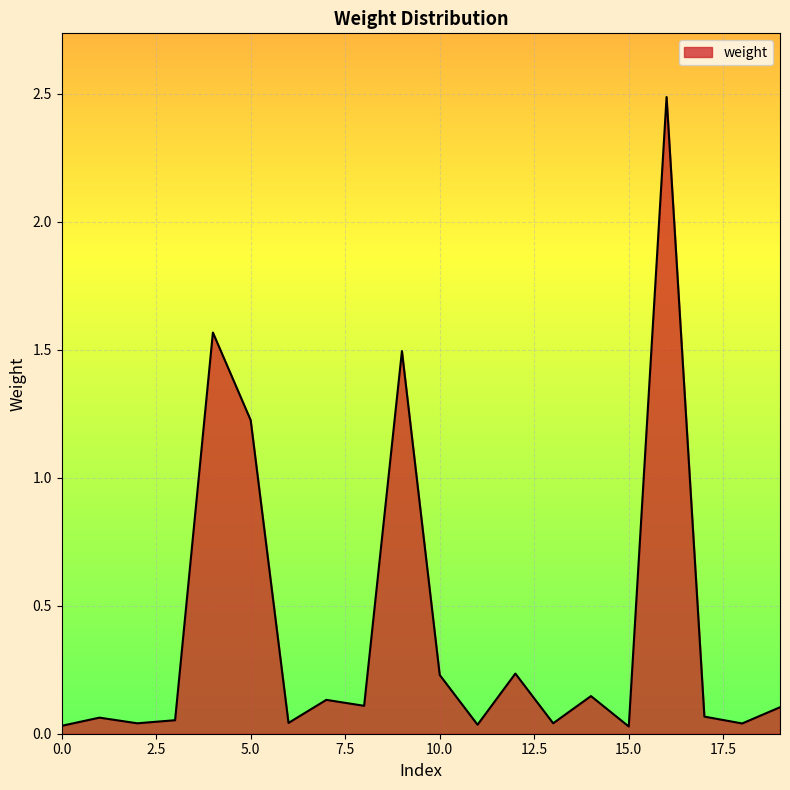

What is the difference between the maximum and minimum values?

2.5